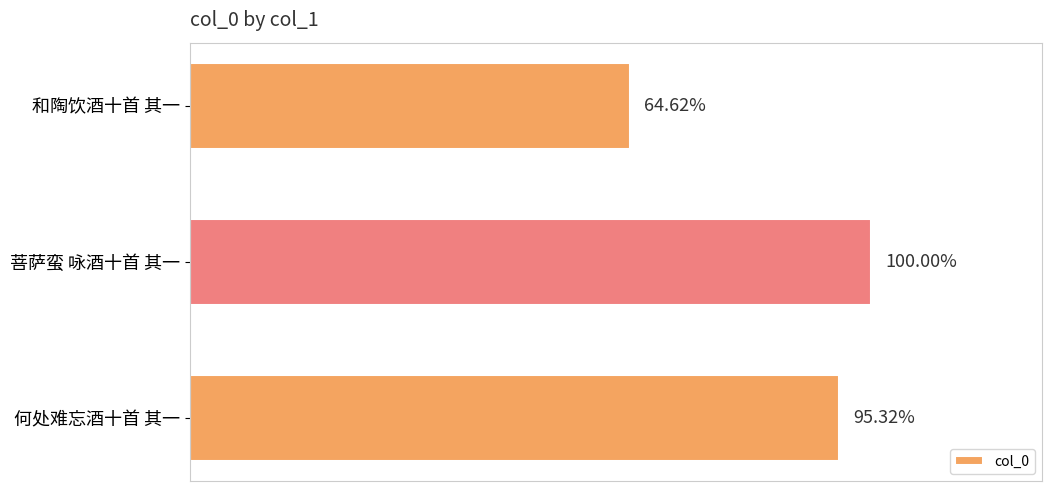

What is the average value?

778979